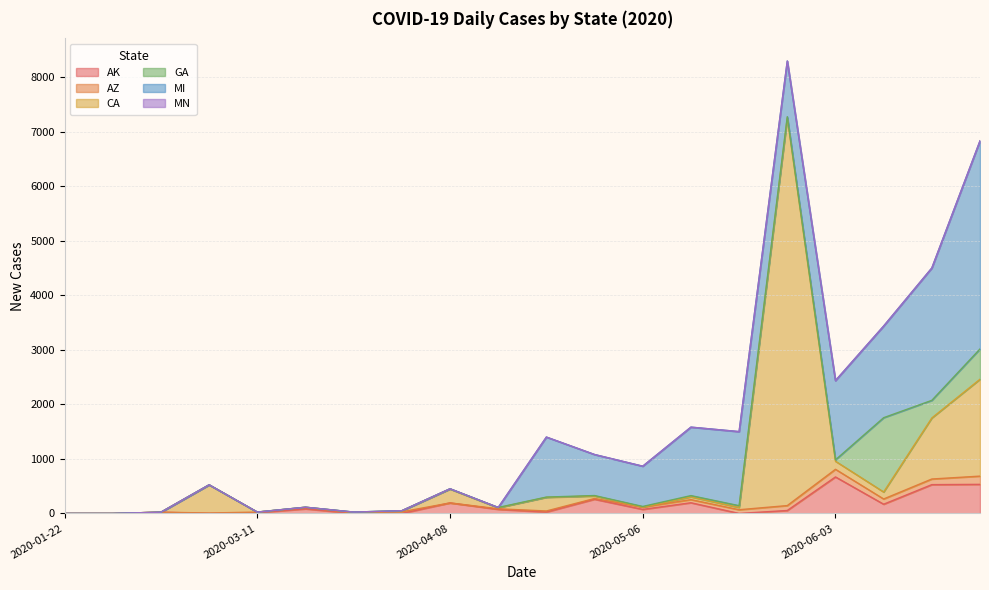

What is the difference between the second highest and second lowest values in the AZ series?

140